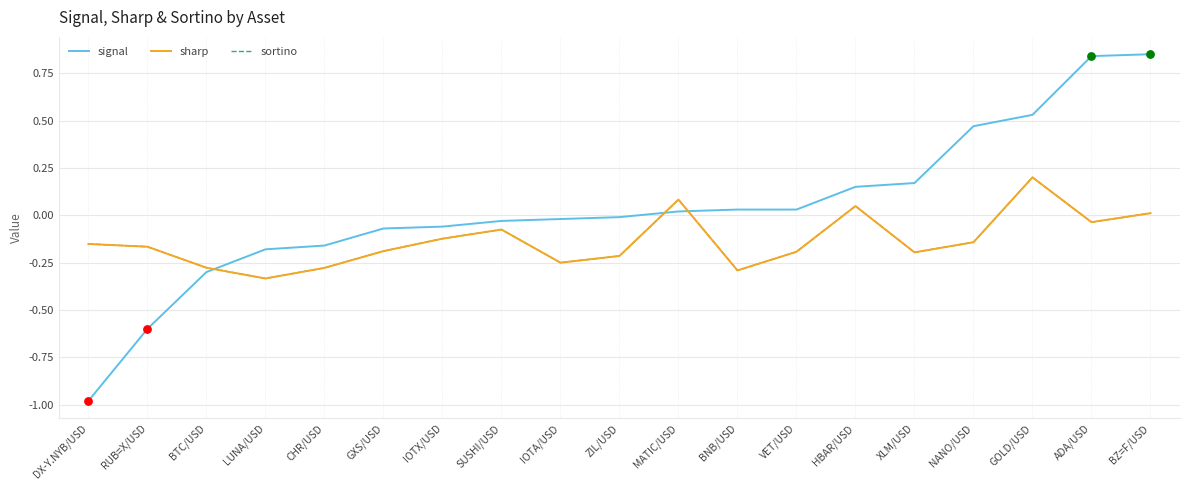

At how many categories does at least one series exceed 0?

9